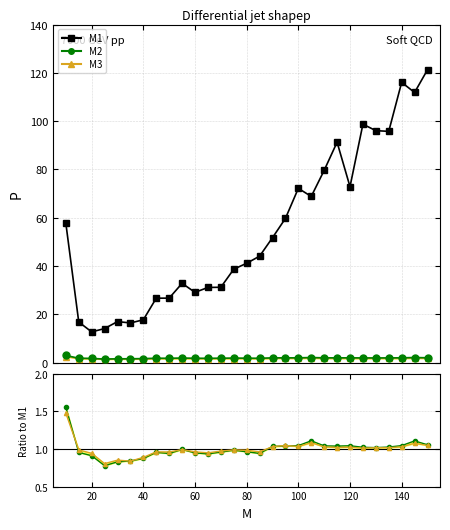

True or false: M2 and M3 cross at least once.

False